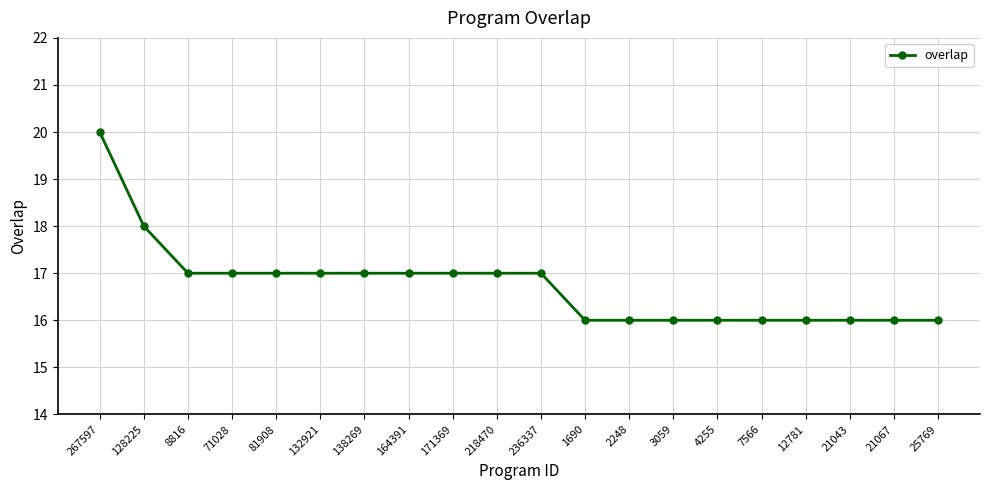

What is the value of the 1st point from the left?

20